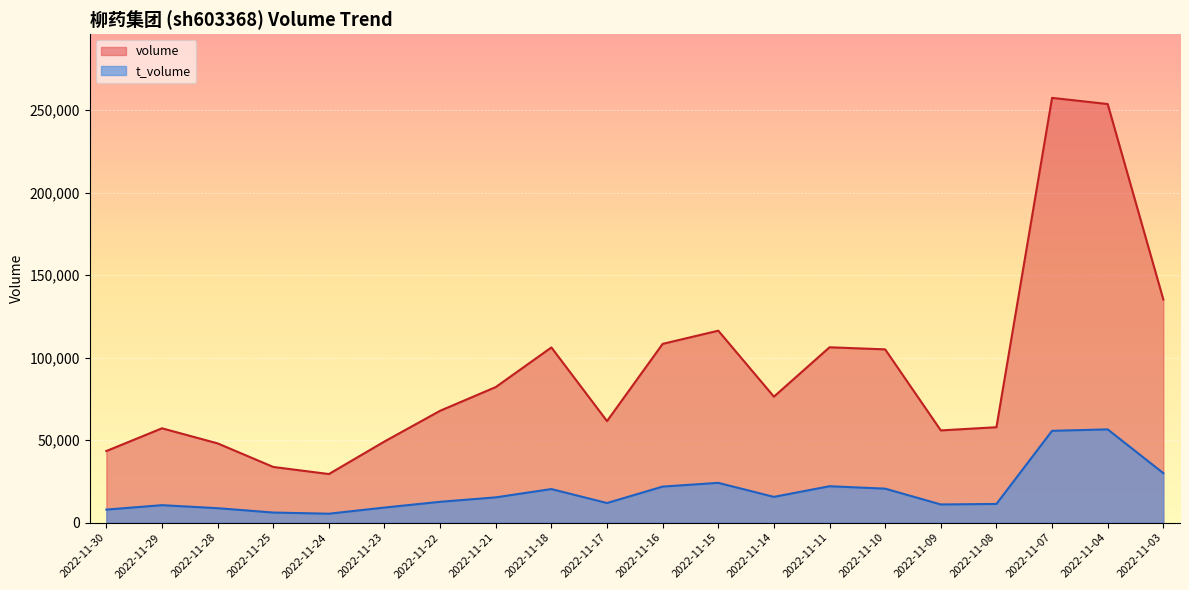

Reading left to right, what are all the values shown in this chart?

volume: 2022-11-03=135256	2022-11-04=253695	2022-11-07=257430	2022-11-08=57834	2022-11-09=55897	2022-11-10=105010	2022-11-11=106278	2022-11-14=76347	2022-11-15=116337	2022-11-16=108346	2022-11-17=61541	2022-11-18=106182	2022-11-21=82167	2022-11-22=67800	2022-11-23=49190	2022-11-24=29452	2022-11-25=33750	2022-11-28=48039	2022-11-29=57176	2022-11-30=43396
t_volume: 2022-11-03=29995	2022-11-04=56524	2022-11-07=55645	2022-11-08=11330	2022-11-09=11016	2022-11-10=20595	2022-11-11=22064	2022-11-14=15612	2022-11-15=24106	2022-11-16=21839	2022-11-17=11880	2022-11-18=20349	2022-11-21=15316	2022-11-22=12626	2022-11-23=9143	2022-11-24=5413	2022-11-25=6119	2022-11-28=8752	2022-11-29=10585	2022-11-30=7906